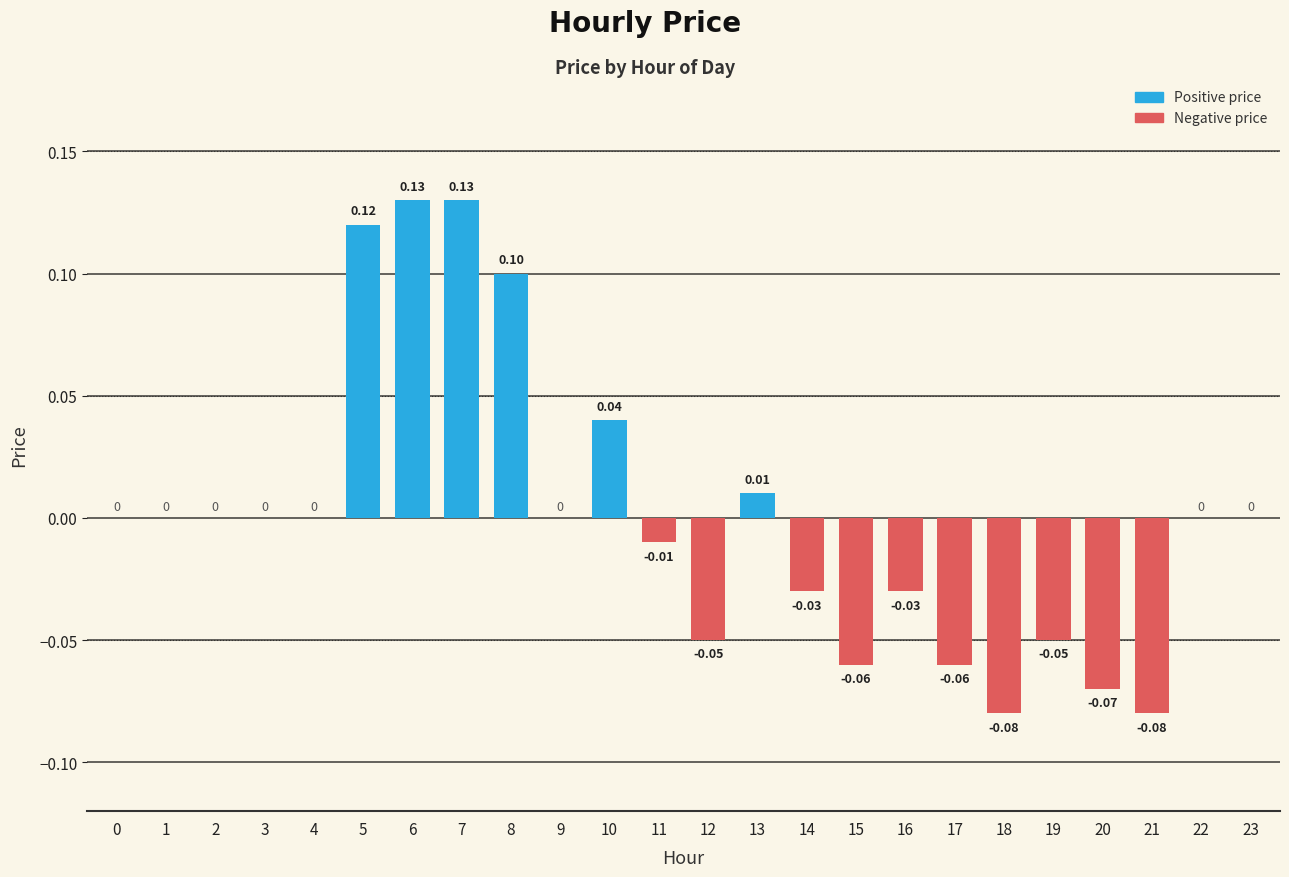

Which has a higher value, 2 or 8?

8